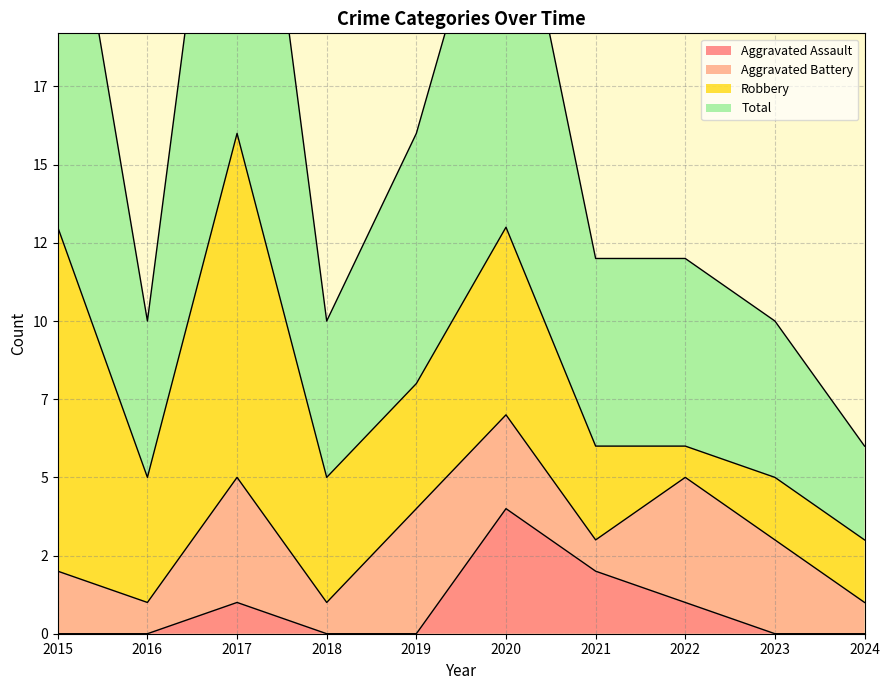

True or false: Aggravated Assault has more than 1 points higher than both neighbors.

True